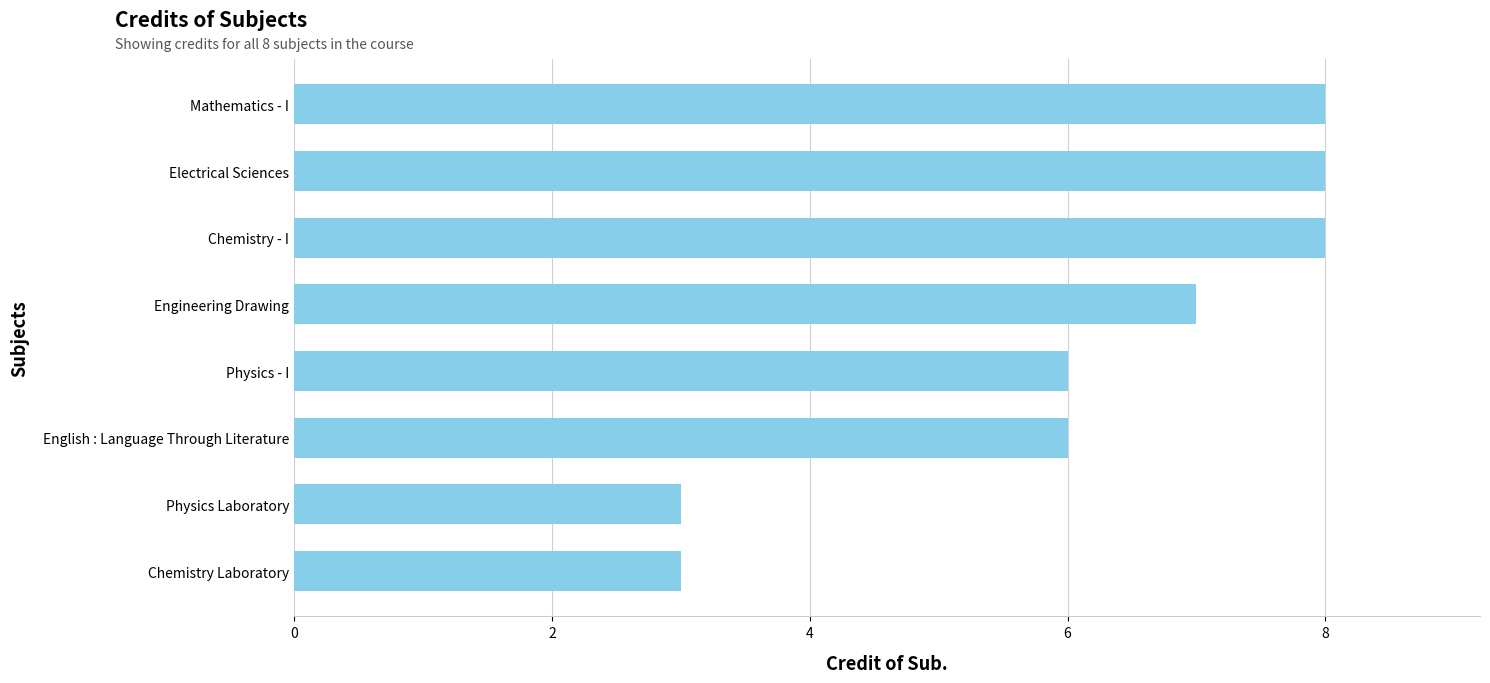

What is the change in value from Chemistry Laboratory to Electrical Sciences?

+5